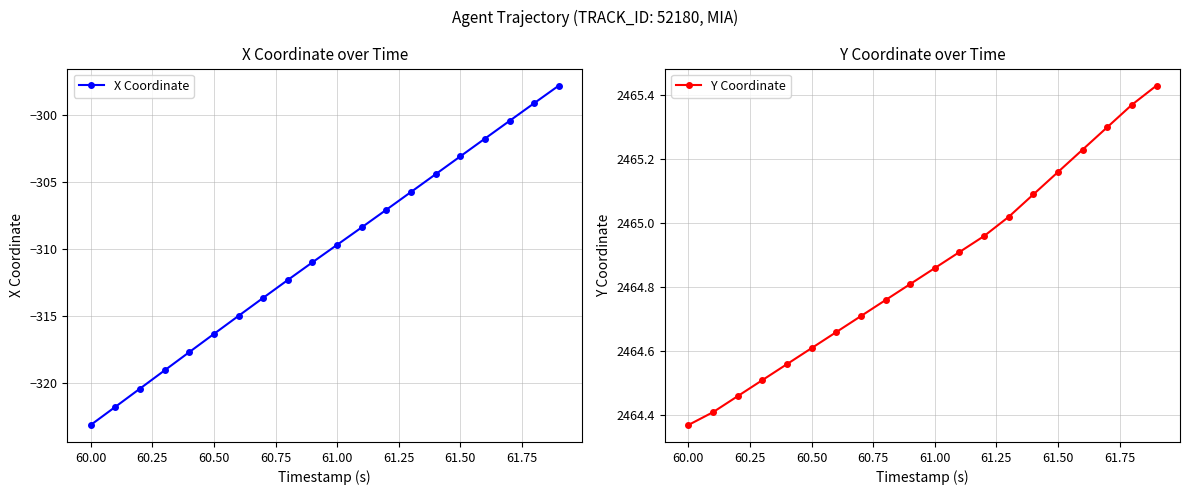

Reading right to left, what are all the values shown in this chart?

X Coordinate: -297.8	-299.2	-300.5	-301.8	-303.1	-304.4	-305.8	-307.1	-308.4	-309.7	-311.0	-312.3	-313.7	-315.0	-316.3	-317.7	-319.1	-320.4	-321.8	-323.1
Y Coordinate: 2465.4	2465.4	2465.3	2465.2	2465.2	2465.1	2465.0	2465.0	2464.9	2464.9	2464.8	2464.8	2464.7	2464.7	2464.6	2464.6	2464.5	2464.5	2464.4	2464.4